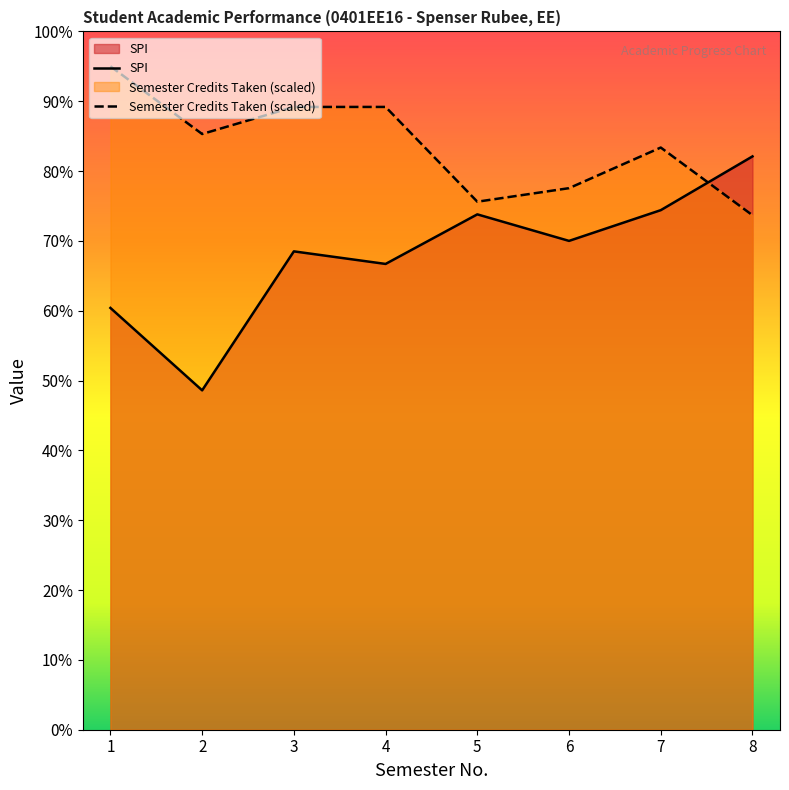

True or false: Semester Credits Taken (scaled) and SPI cross at least once.

True